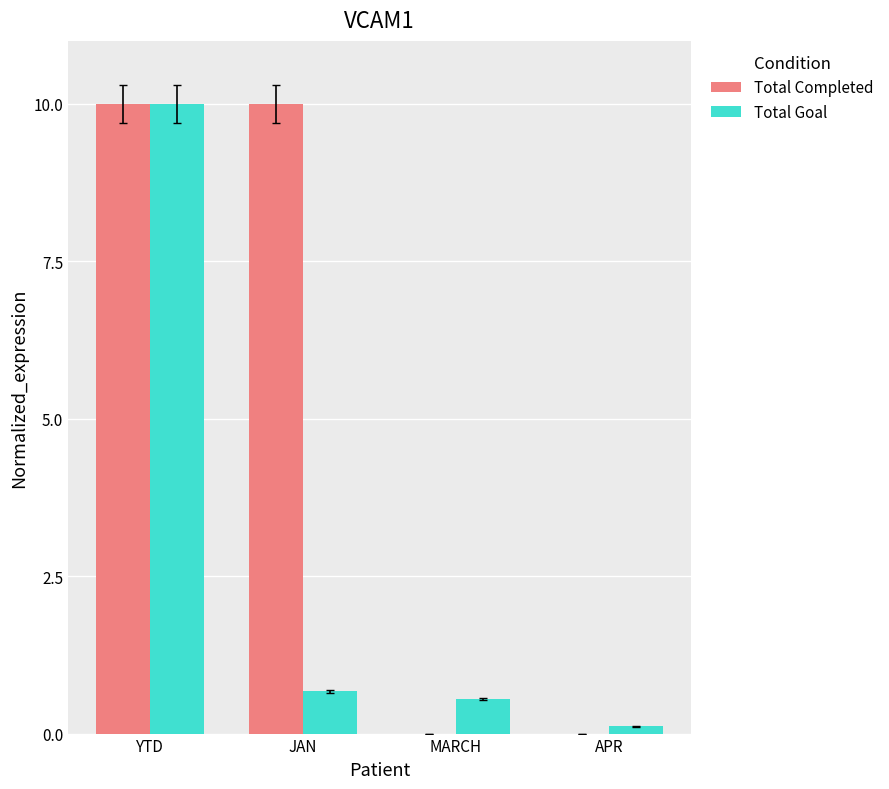

How many groups of bars are there?

4